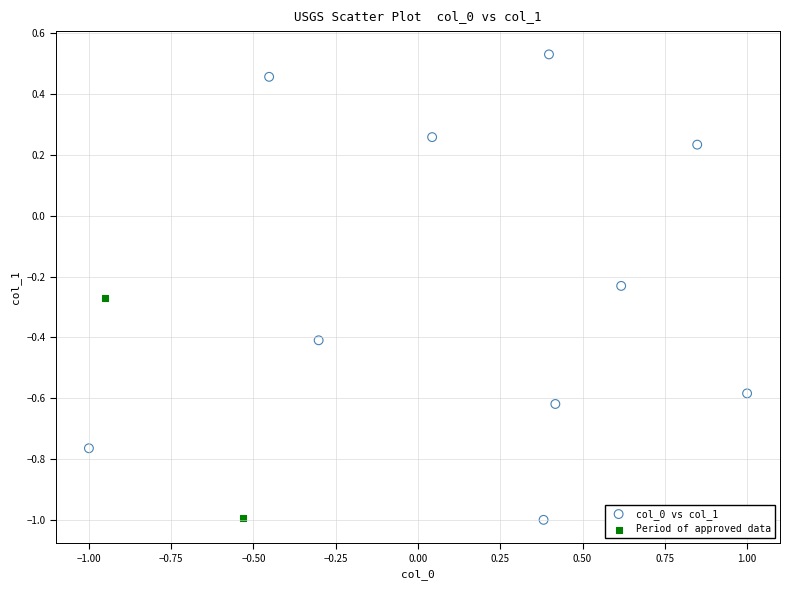

What are all the series names shown in the legend?

col_0 vs col_1, Period of approved data